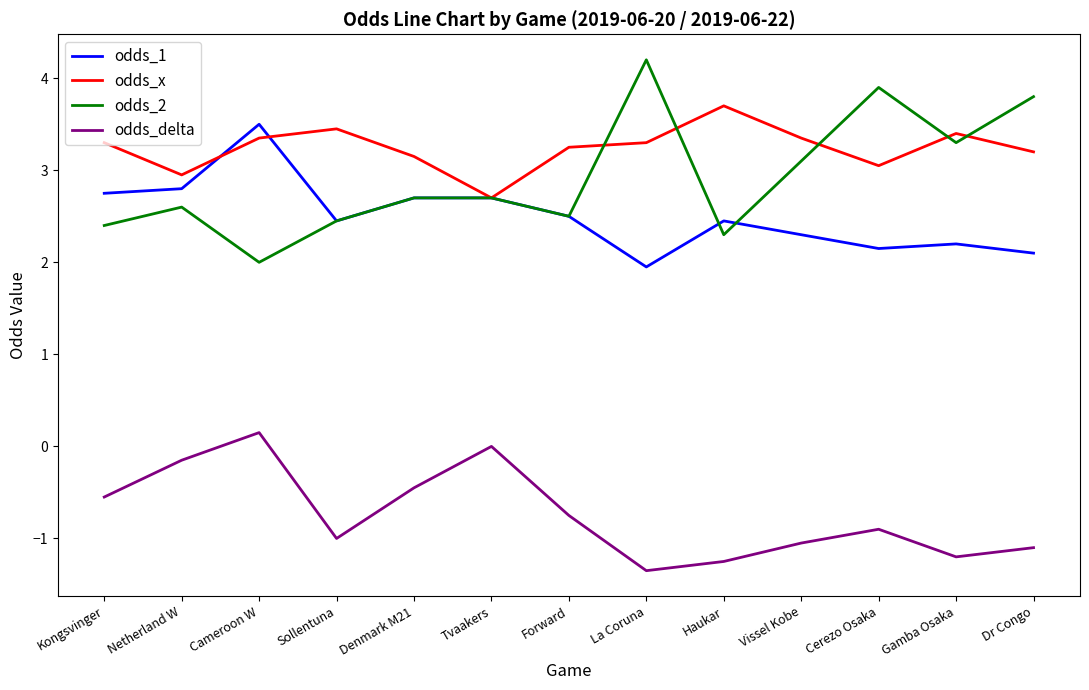

What position from the right is Dr Congo?

1